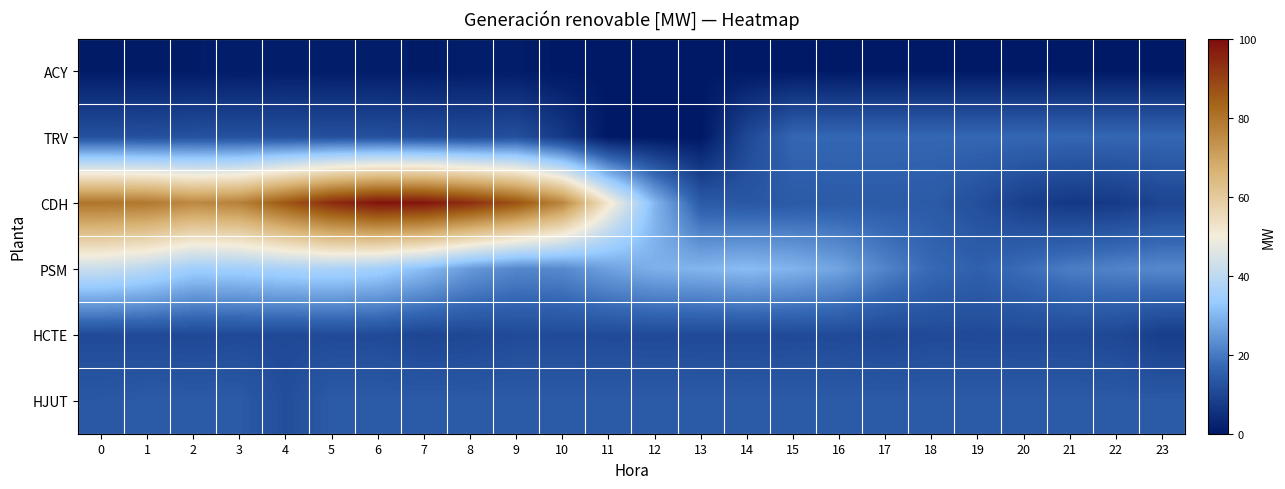

Which series has the largest range (max minus min)?

CDH